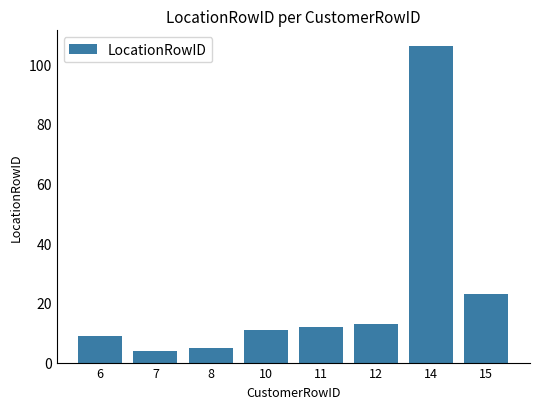

What is the smallest value displayed?

4